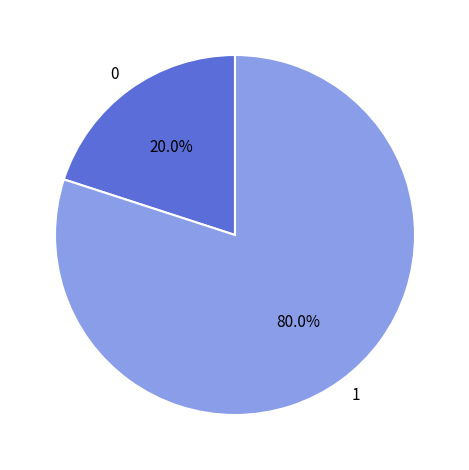

What is the ratio of the value at 1 to the value at 0?

4.0